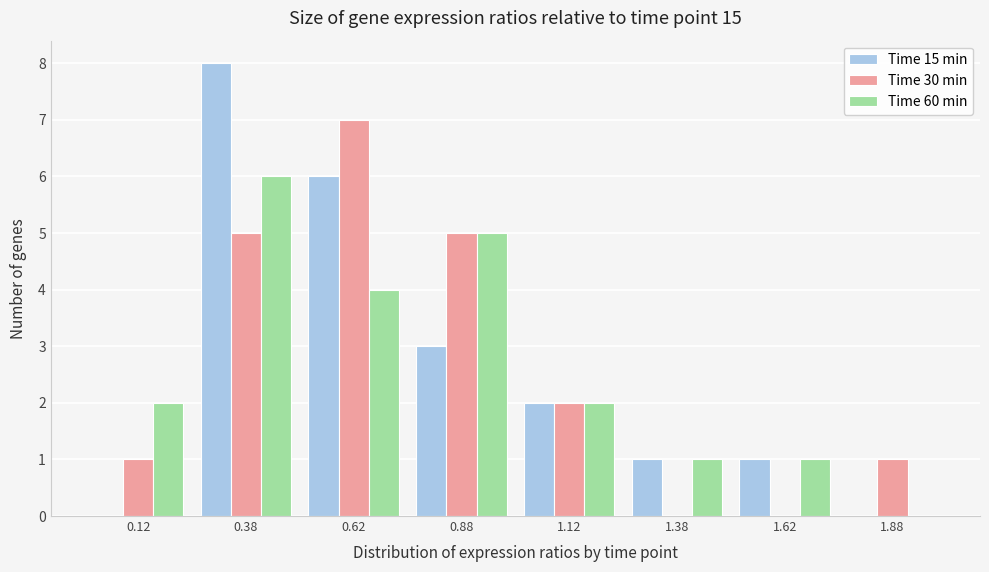

In the Time 30 min series, which range on the x-axis has the tallest bar?

0.50 to 0.75